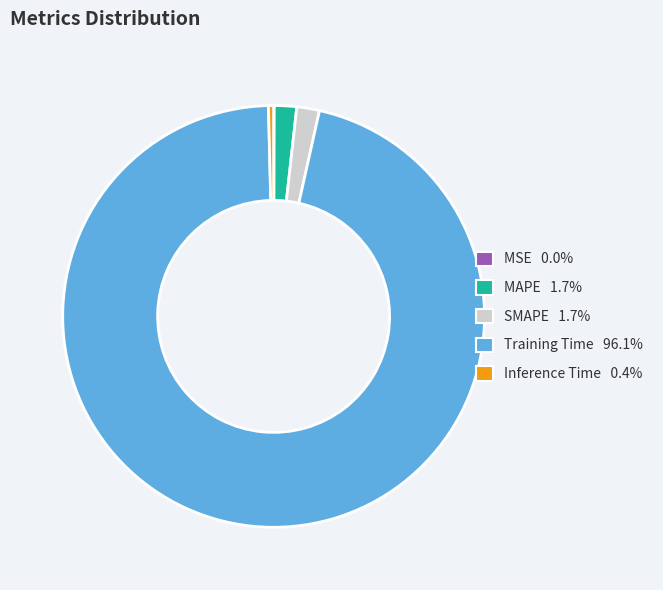

Combined, do Training Time and SMAPE account for over 50%?

Yes